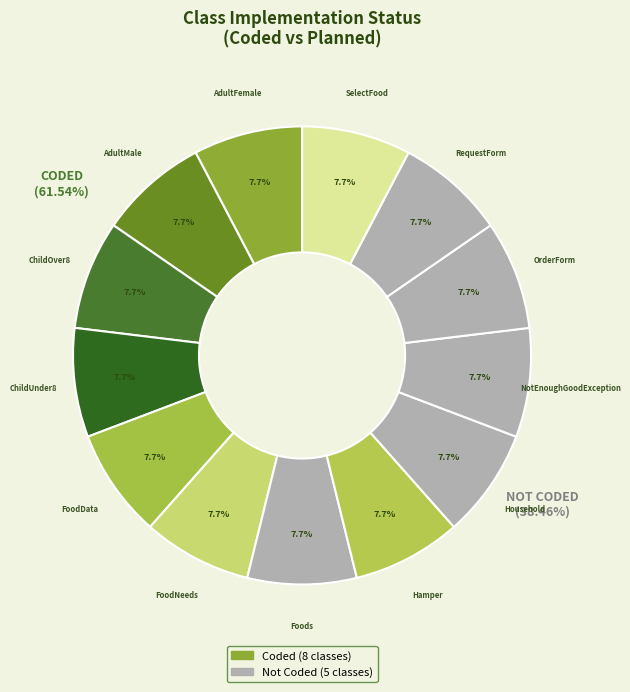

Does coded account for over 50% of the chart?

No